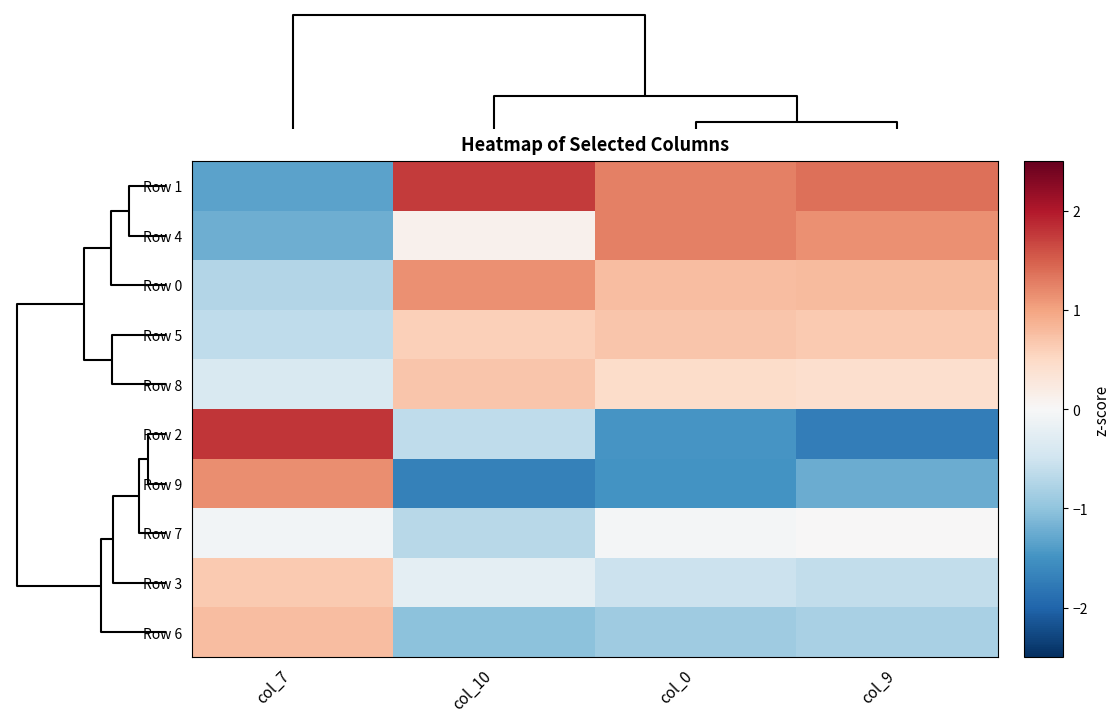

At how many categories does at least one series exceed 0?

4